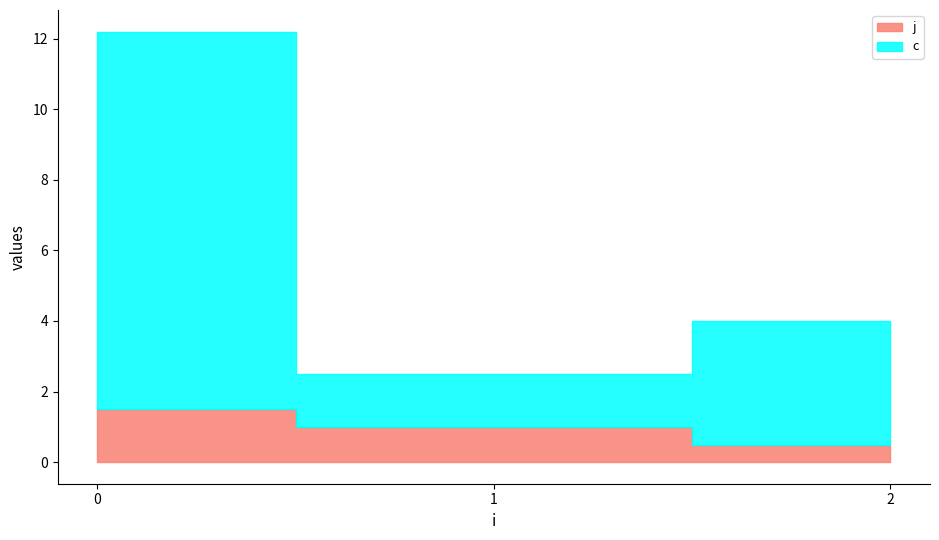

In c, how many points are lower than both neighbors (excluding endpoints)?

1